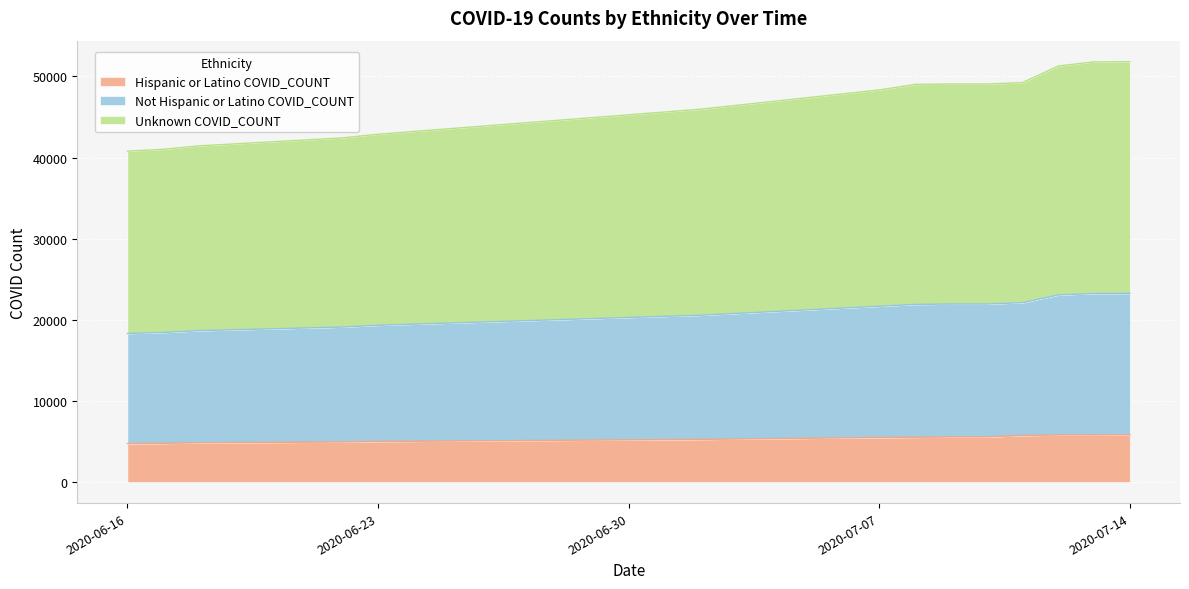

Reading left to right, list all the values displayed in this chart.

Hispanic or Latino COVID_COUNT: 4740	4769	4840	4940	5001	5259	5494	5519	5566	5566	5737	5805	5805	5827
Not Hispanic or Latino COVID_COUNT: 18315	18437	18665	19104	19325	20559	21673	21894	21941	21941	22112	23060	23240	23262
Unknown COVID_COUNT: 40786	41013	41438	42423	42871	45952	48331	49016	49063	49063	49234	51286	51792	51814